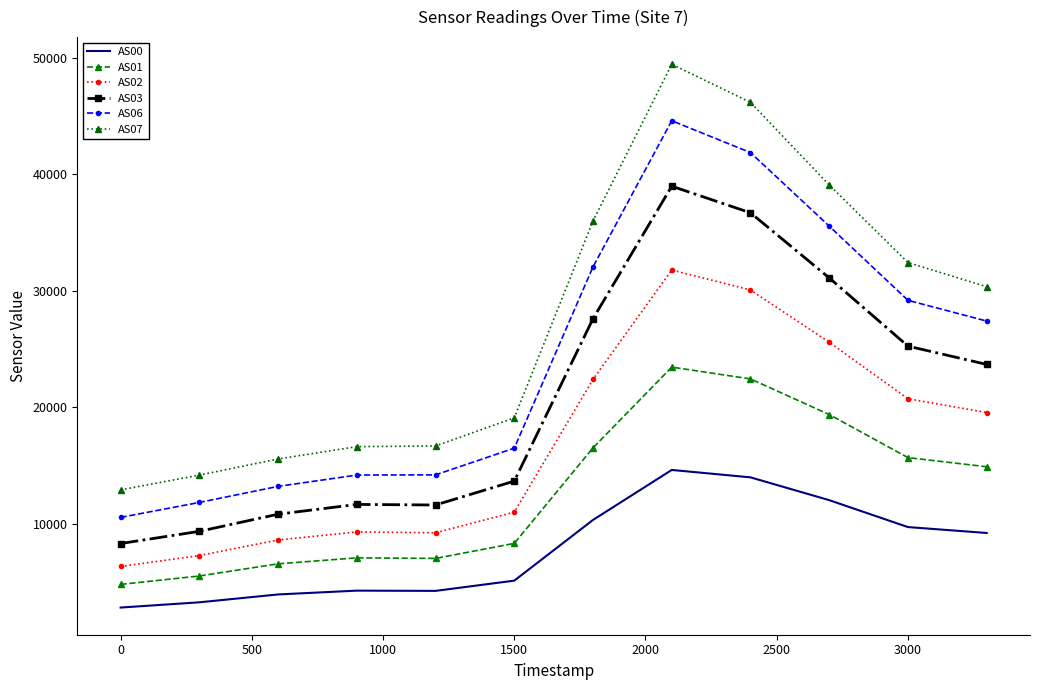

Rank the series by their maximum value, from lowest to highest.

AS00, AS01, AS02, AS03, AS06, AS07